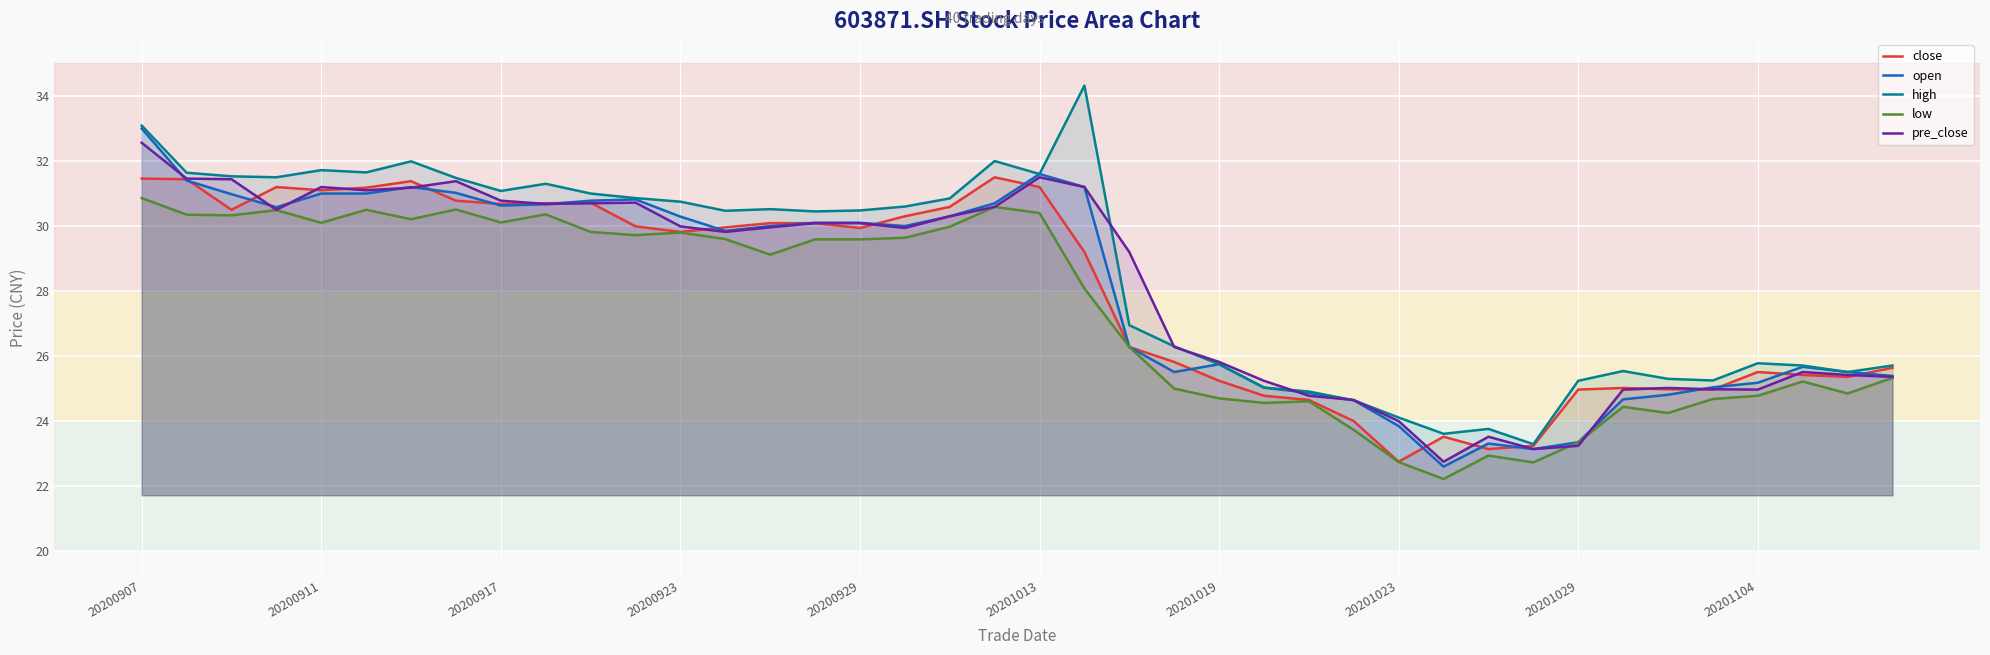

What is the minimum value for close?

22.8